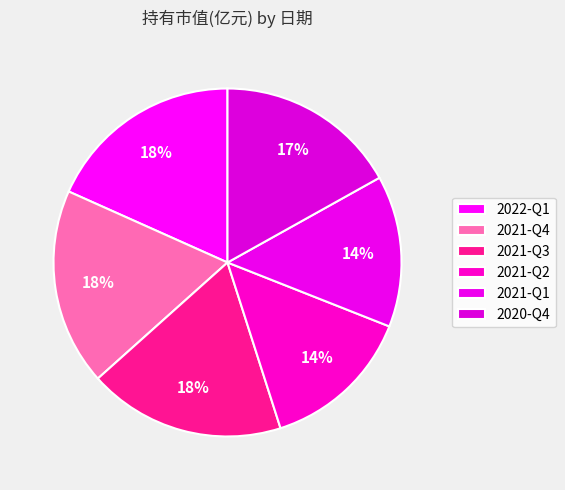

Does any single category account for the majority?

No